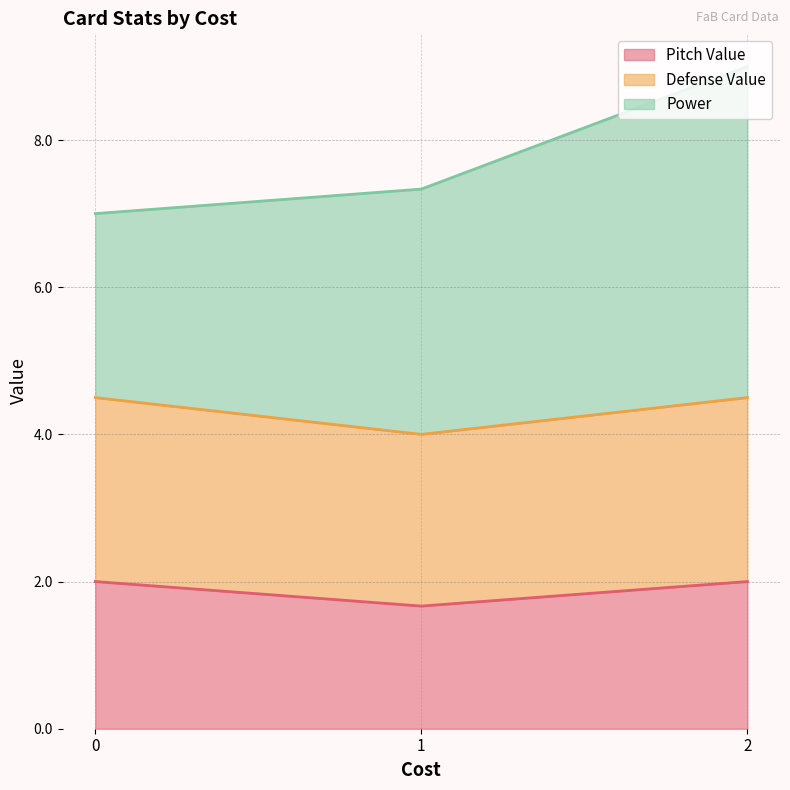

What is the maximum value for Pitch Value?

2.0